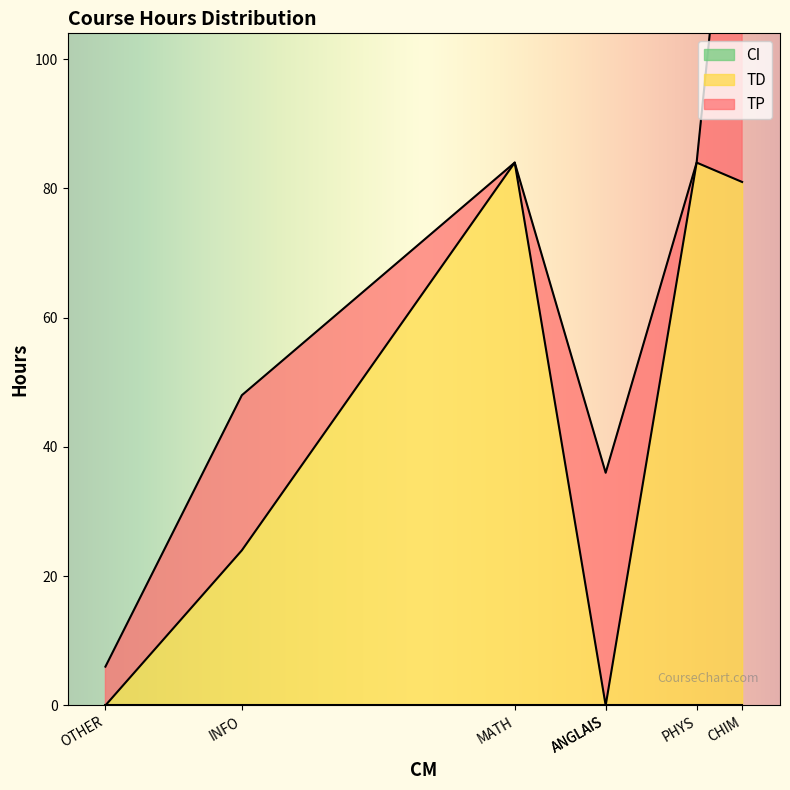

What is the maximum value for TP?

72